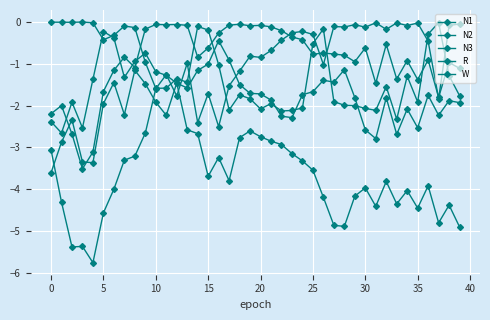

Is this an area chart (filled region under the line)?

No